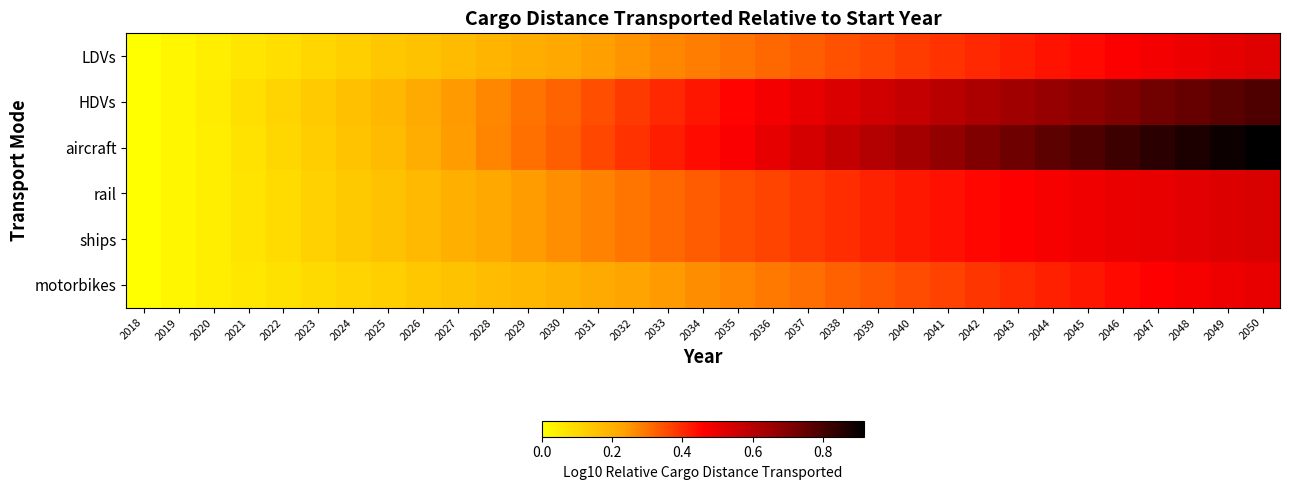

How many data points does each series have?

33